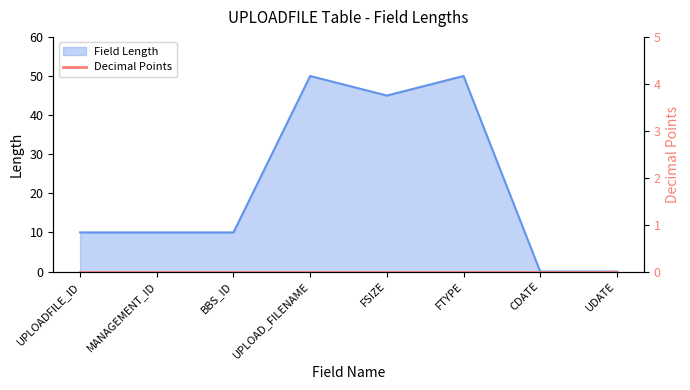

List the labels in order of value, largest first.

UPLOAD_FILENAME, FTYPE, FSIZE, UPLOADFILE_ID, MANAGEMENT_ID, BBS_ID, CDATE, UDATE